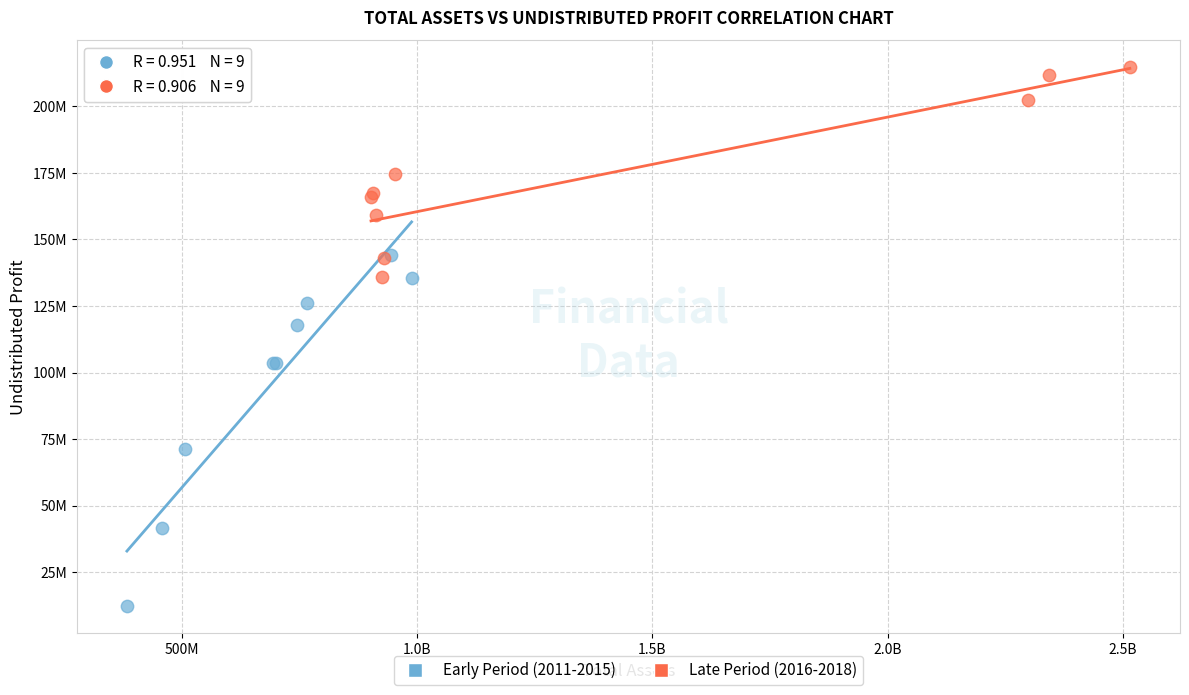

Which series reaches the maximum Y coordinate?

Late Period (2016-2018)